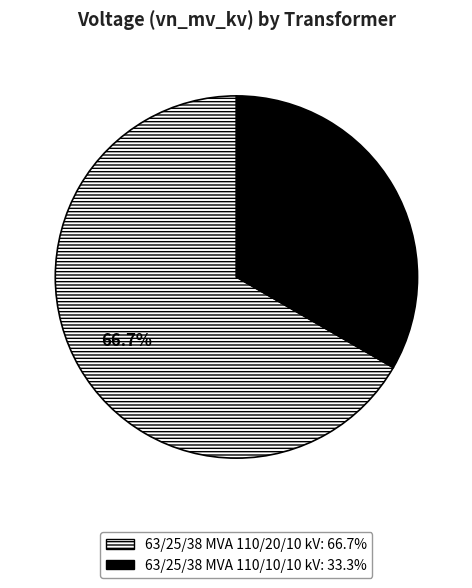

Rank the categories by value from lowest to highest.

63/25/38 MVA 110/10/10 kV, 63/25/38 MVA 110/20/10 kV